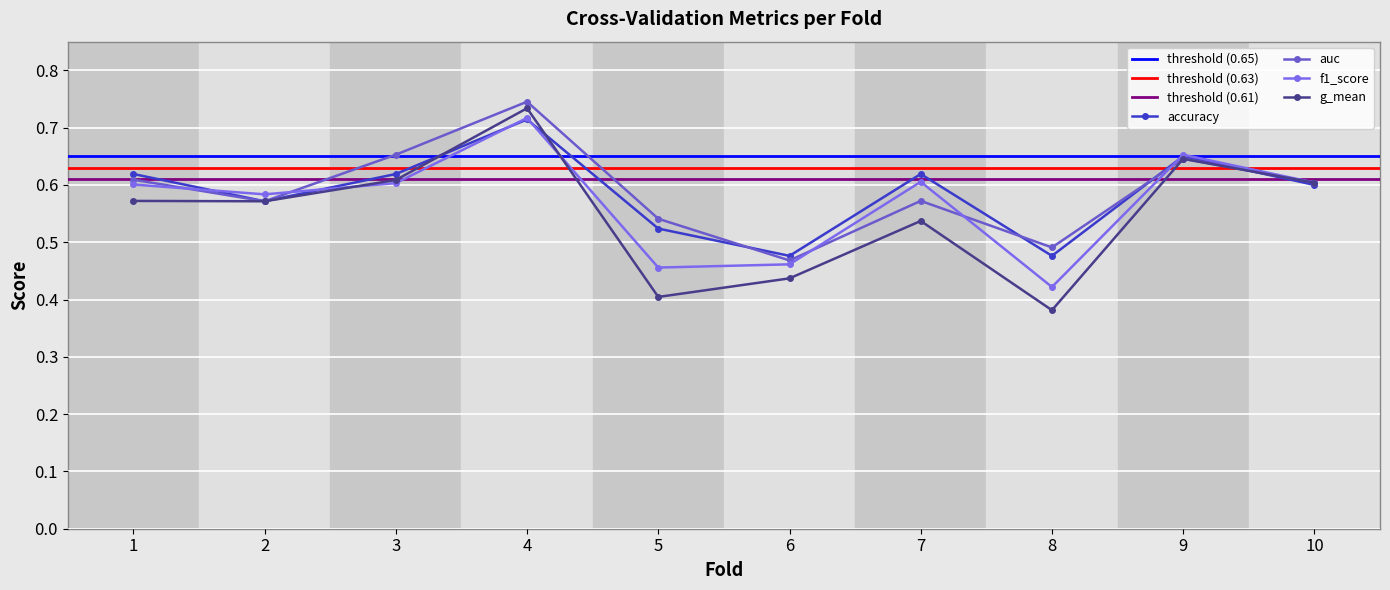

After their last crossing, which series has the higher values: auc or f1_score?

auc